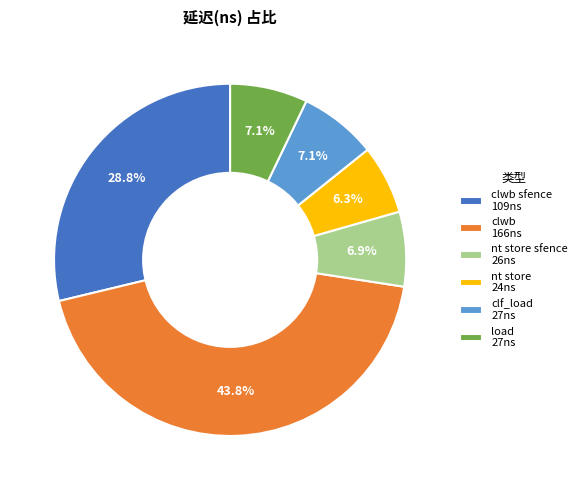

Between load 27ns and nt store 24ns, which is larger?

load 27ns